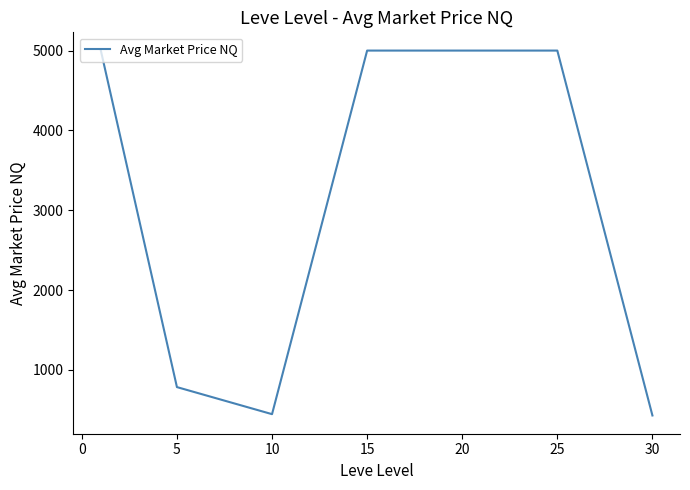

What is the maximum value shown in the chart?

5000.0